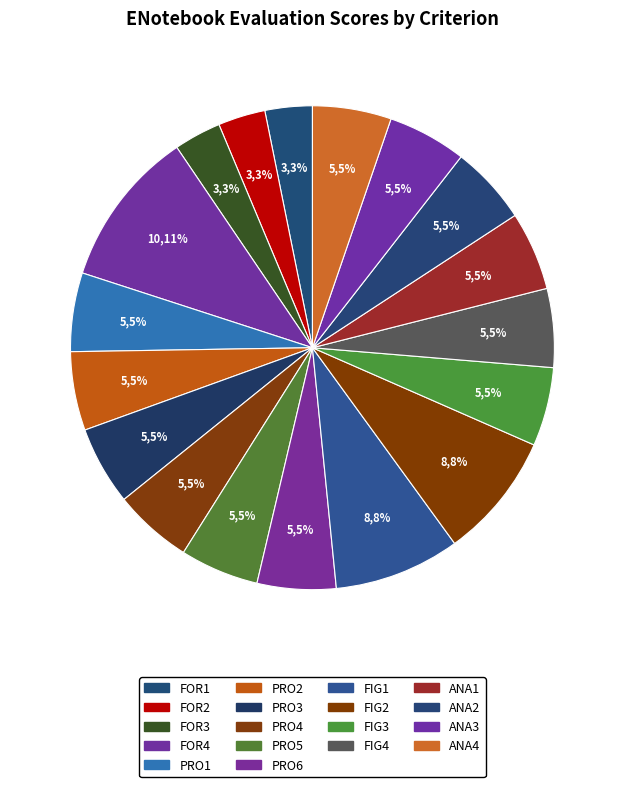

How many segments does this pie chart have?

18